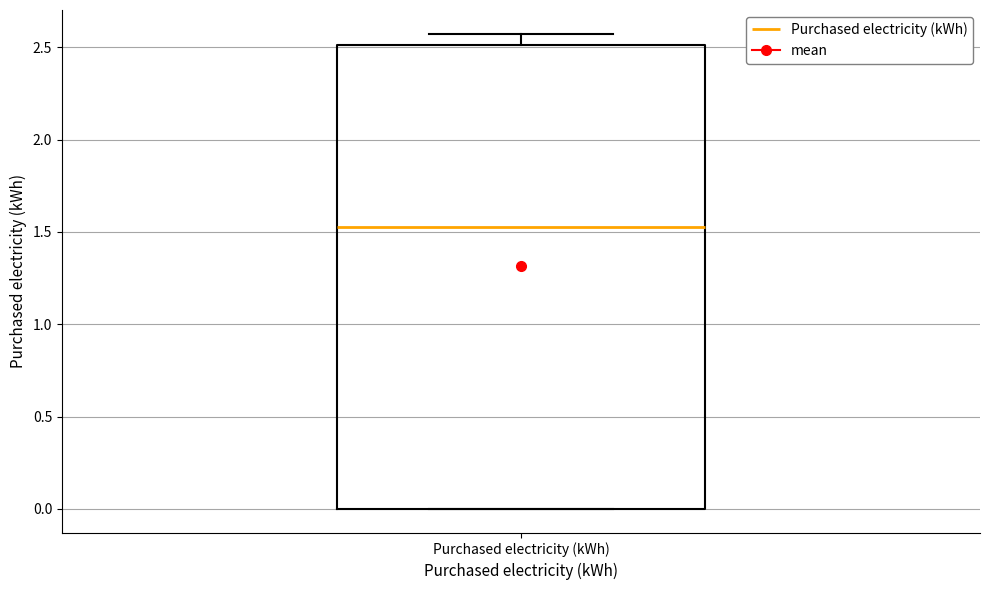

Transcribe this box plot: give where the median line is, the range the box spans, and where the two whiskers end, as read against the y-axis. The values are not printed on the chart, so give them approximately, as read against the axis.

median 1.55, box 0.00 to 2.50, whiskers 0.00 to 2.55